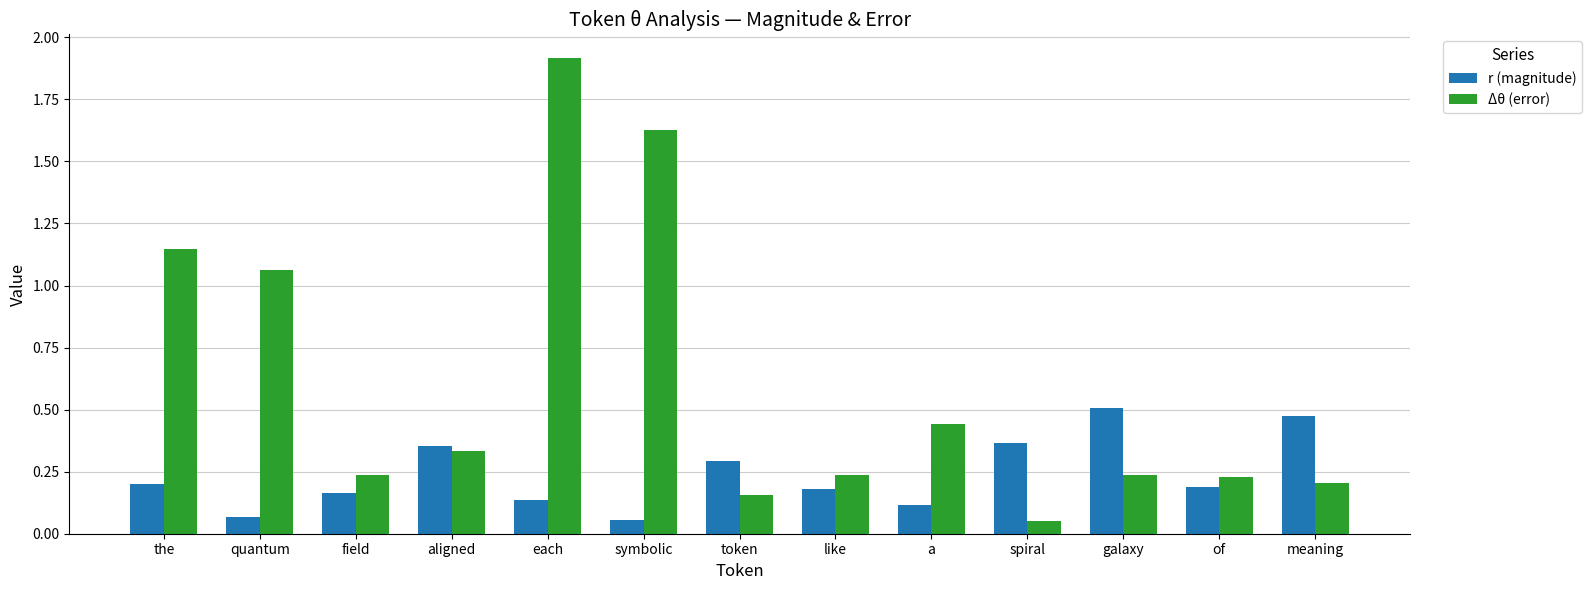

What is the sum of the r (magnitude) values at galaxy and the?

0.7